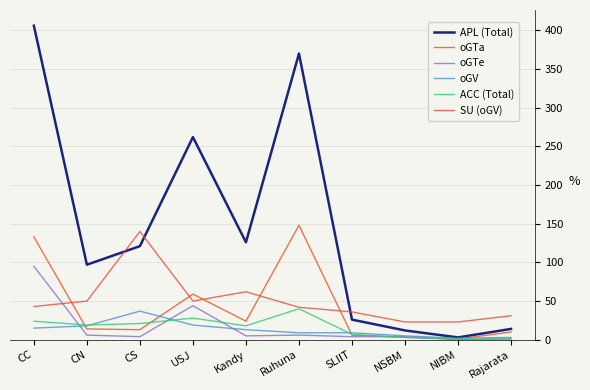

Where do ACC (Total) and oGTa first cross each other?

CC and CN